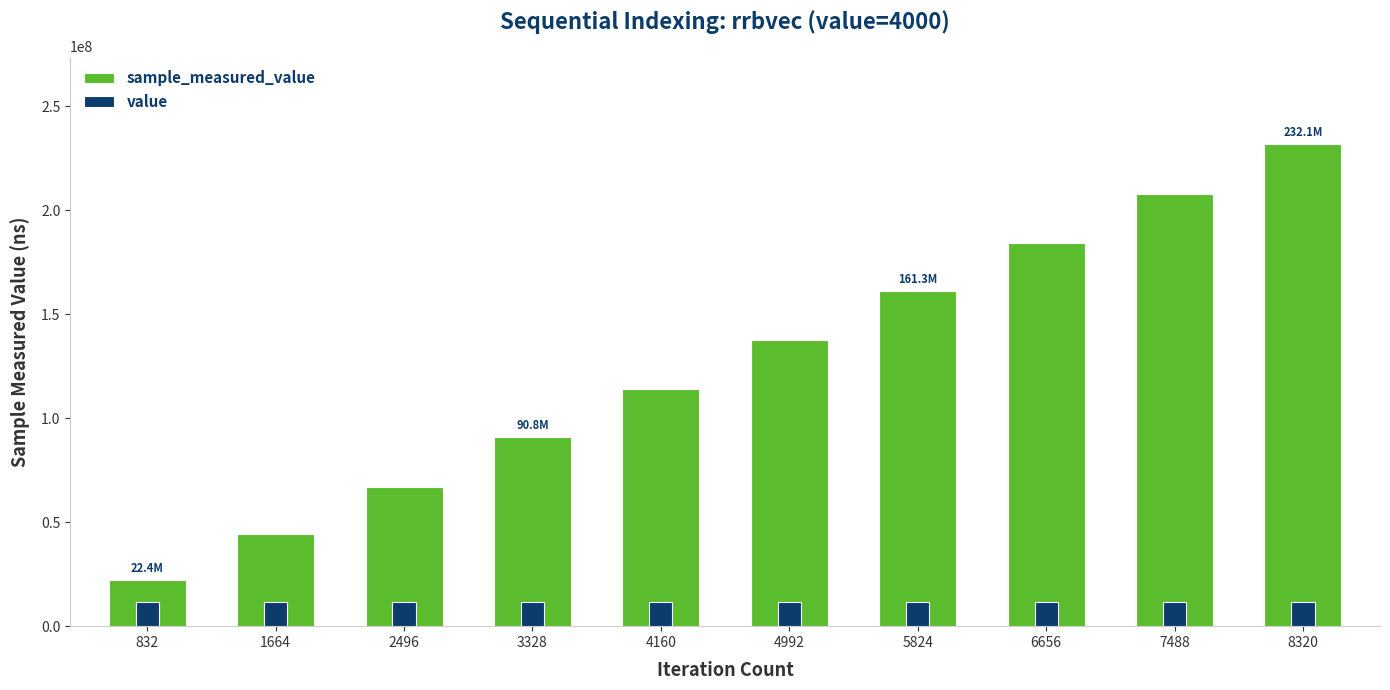

List the labels in order of value value, largest first.

832, 1664, 2496, 3328, 4160, 4992, 5824, 6656, 7488, 8320